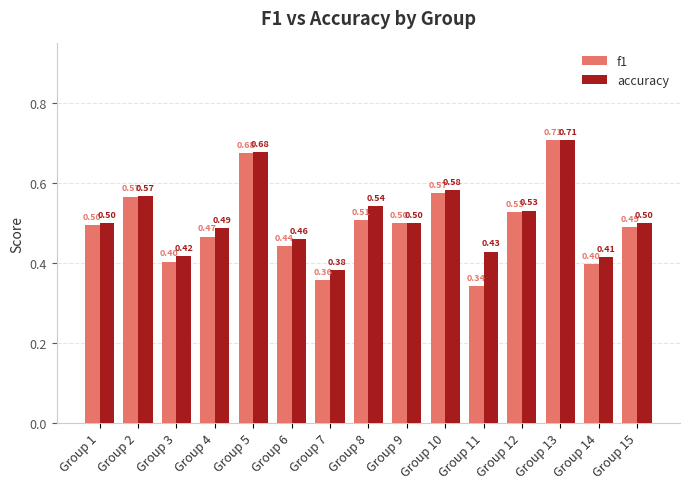

At Group 10, list the series in order from smallest to largest.

f1, accuracy